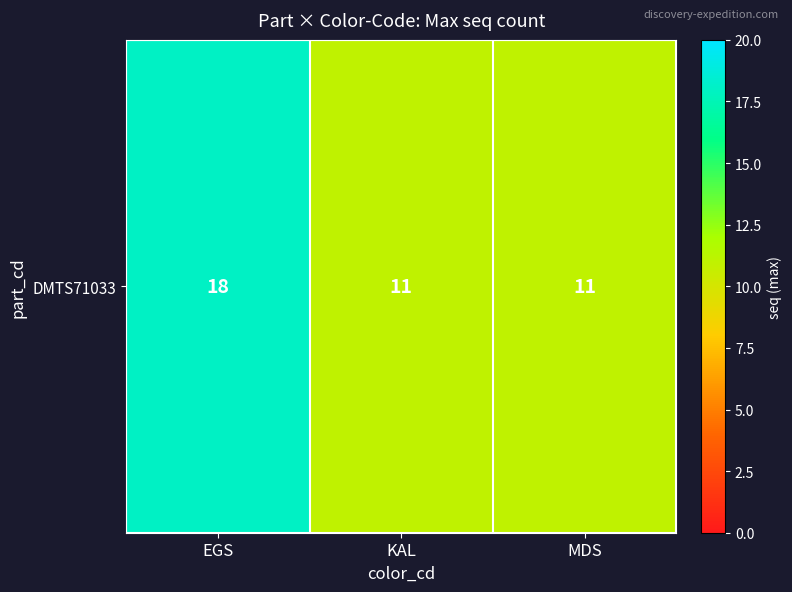

At which label is the value closest to 14?

KAL